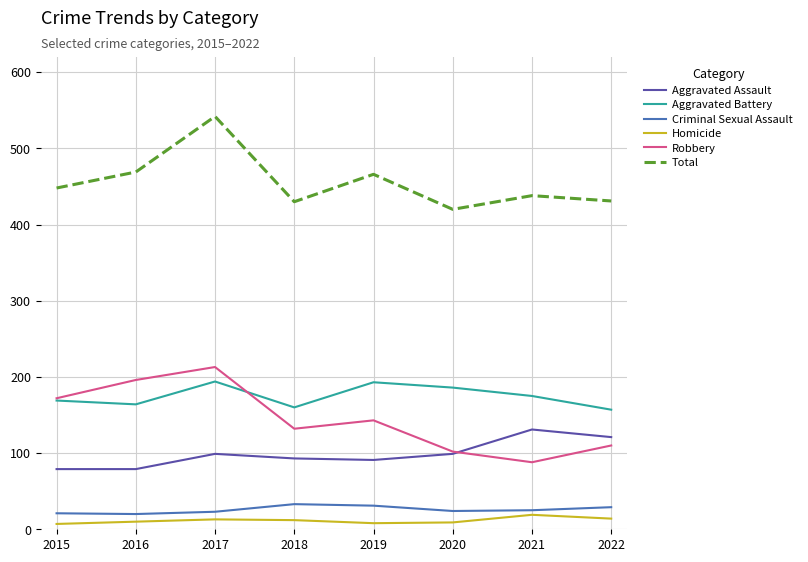

True or false: Robbery and Aggravated Battery cross at least once.

True